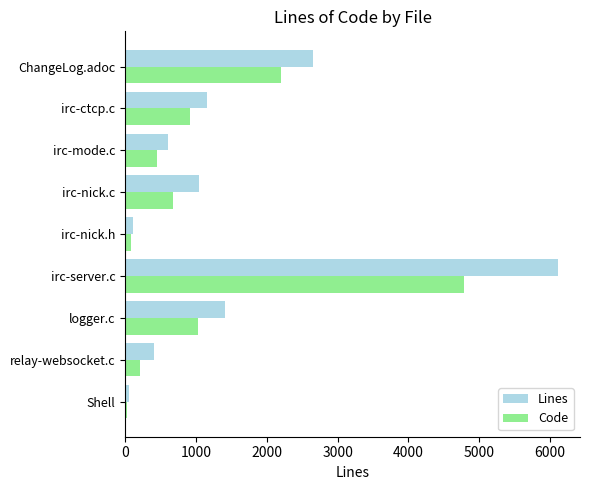

How many distinct data groups are displayed?

2